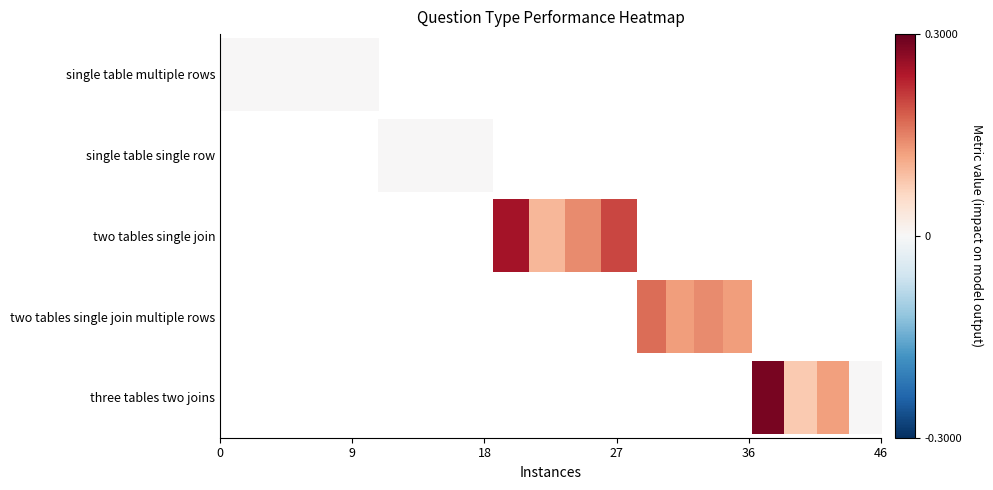

What is the greatest value displayed?

0.3